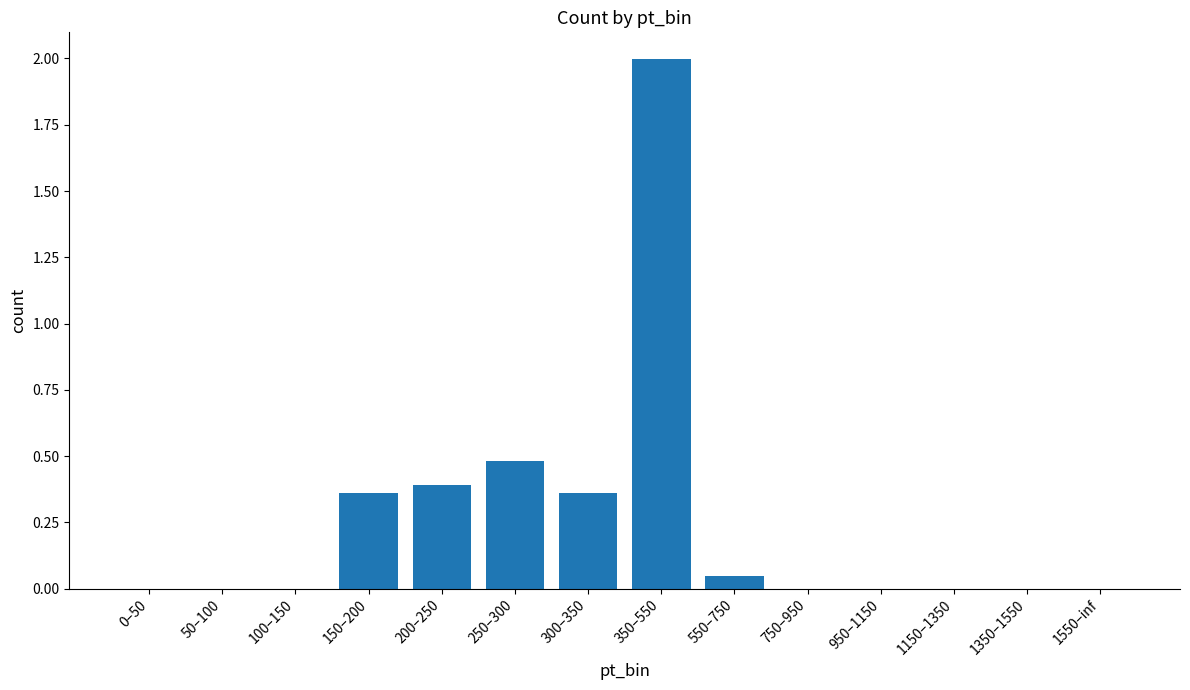

Which category has the highest value across all series?

350–550